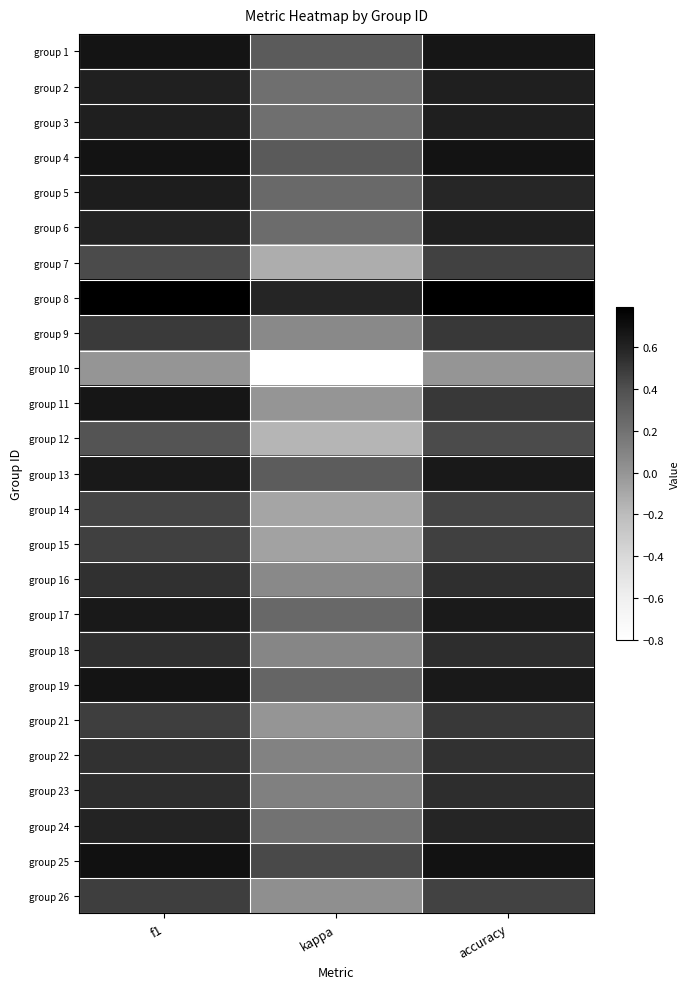

Reading left to right, transcribe all the data shown in this chart.

group 1: f1=0.7	kappa=0.3	accuracy=0.7
group 2: f1=0.6	kappa=0.2	accuracy=0.6
group 3: f1=0.6	kappa=0.2	accuracy=0.6
group 4: f1=0.7	kappa=0.3	accuracy=0.7
group 5: f1=0.6	kappa=0.2	accuracy=0.6
group 6: f1=0.6	kappa=0.2	accuracy=0.6
group 7: f1=0.4	kappa=-0.1	accuracy=0.5
group 8: f1=0.8	kappa=0.6	accuracy=0.8
group 9: f1=0.5	kappa=0.1	accuracy=0.5
group 10: f1=0.0	kappa=-0.8	accuracy=0.0
group 11: f1=0.7	kappa=0.0	accuracy=0.5
group 12: f1=0.4	kappa=-0.2	accuracy=0.4
group 13: f1=0.7	kappa=0.3	accuracy=0.6
group 14: f1=0.5	kappa=-0.1	accuracy=0.4
group 15: f1=0.5	kappa=-0.1	accuracy=0.5
group 16: f1=0.5	kappa=0.1	accuracy=0.5
group 17: f1=0.6	kappa=0.3	accuracy=0.6
group 18: f1=0.5	kappa=0.1	accuracy=0.6
group 19: f1=0.7	kappa=0.3	accuracy=0.6
group 21: f1=0.5	kappa=0.0	accuracy=0.5
group 22: f1=0.5	kappa=0.1	accuracy=0.5
group 23: f1=0.6	kappa=0.1	accuracy=0.6
group 24: f1=0.6	kappa=0.2	accuracy=0.6
group 25: f1=0.7	kappa=0.4	accuracy=0.7
group 26: f1=0.5	kappa=0.0	accuracy=0.5